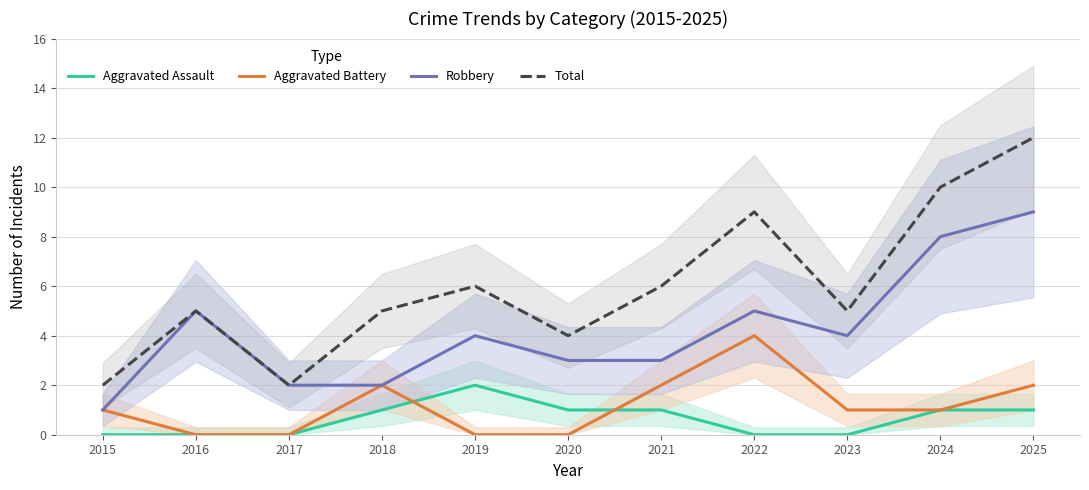

How many data points in Aggravated Assault are above 1?

1